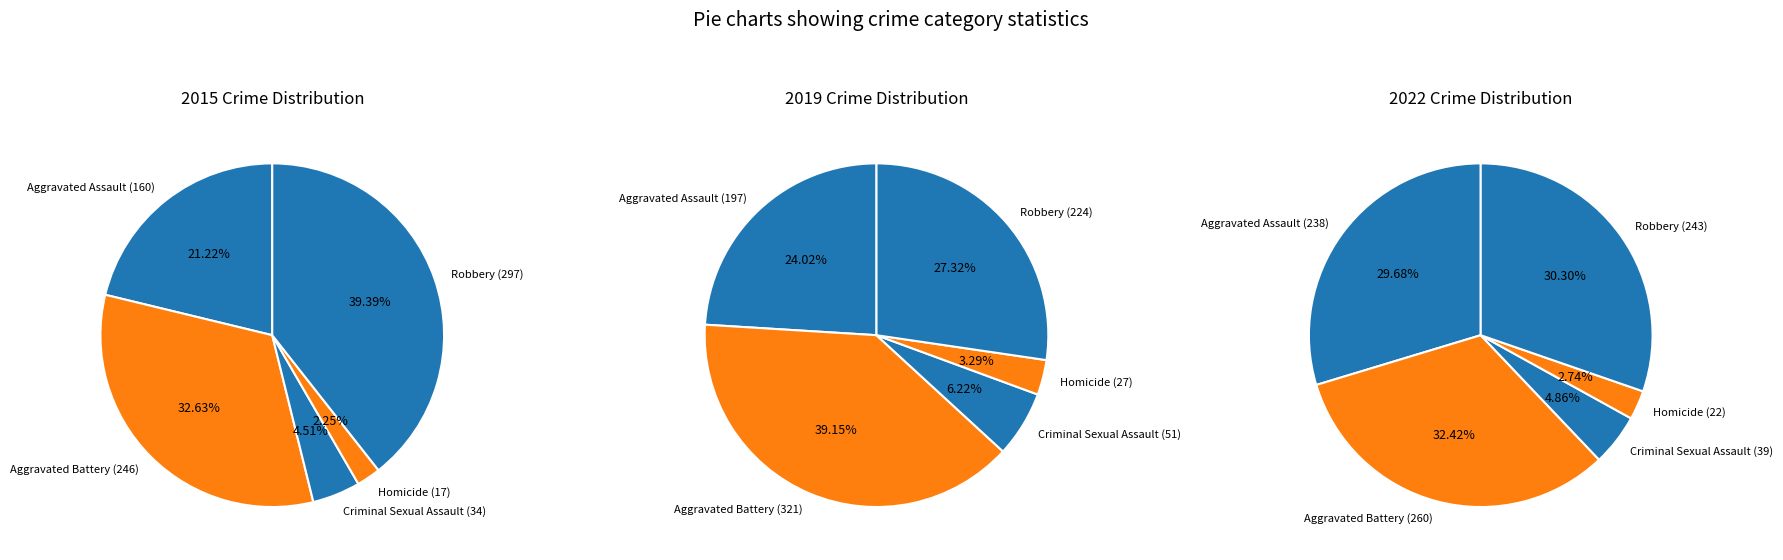

Is the sum of Criminal Sexual Assault and Homicide greater than half?

No